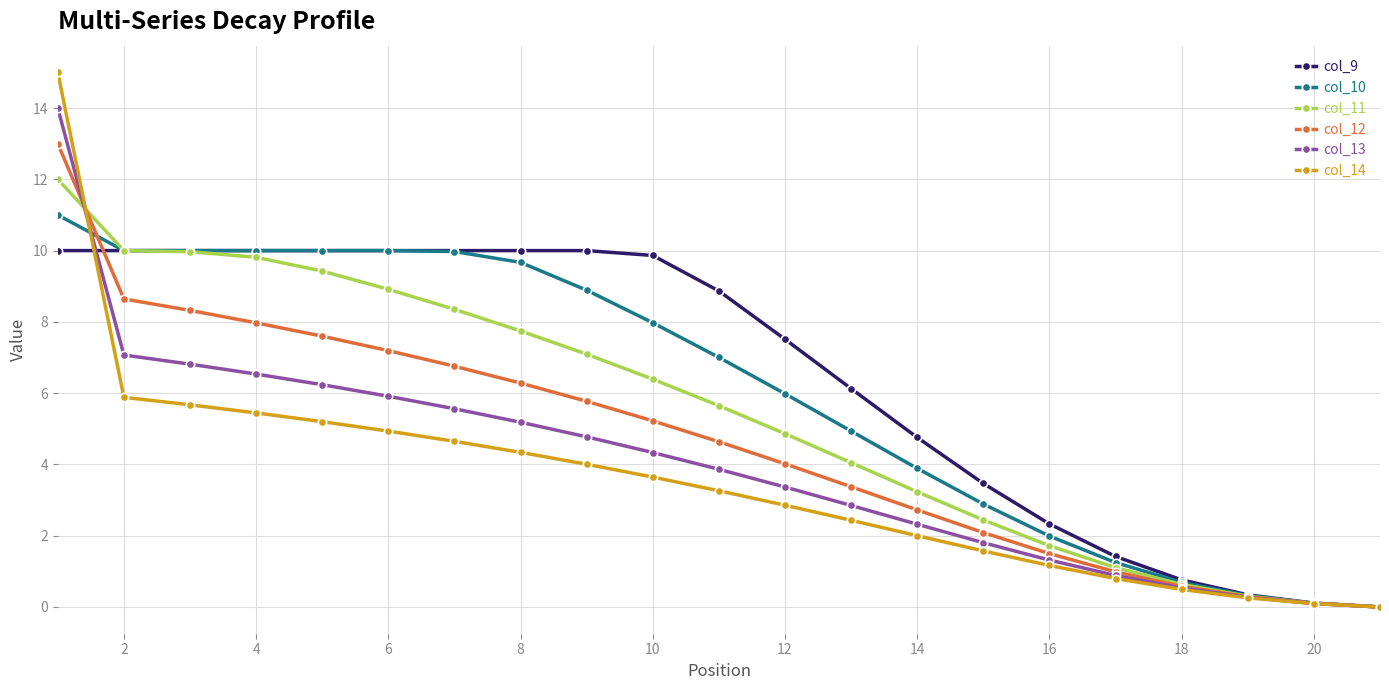

What is the value of the col_9 point at the 16th from the left?

2.3